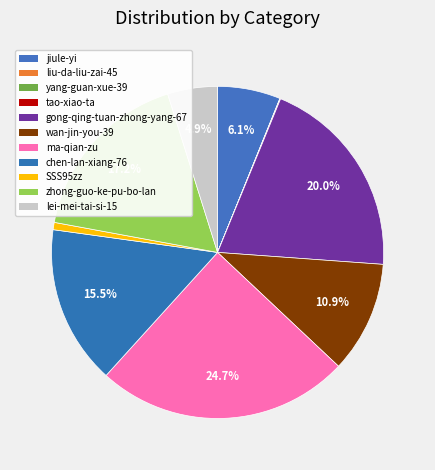

Does SSS95zz account for over 50% of the chart?

No